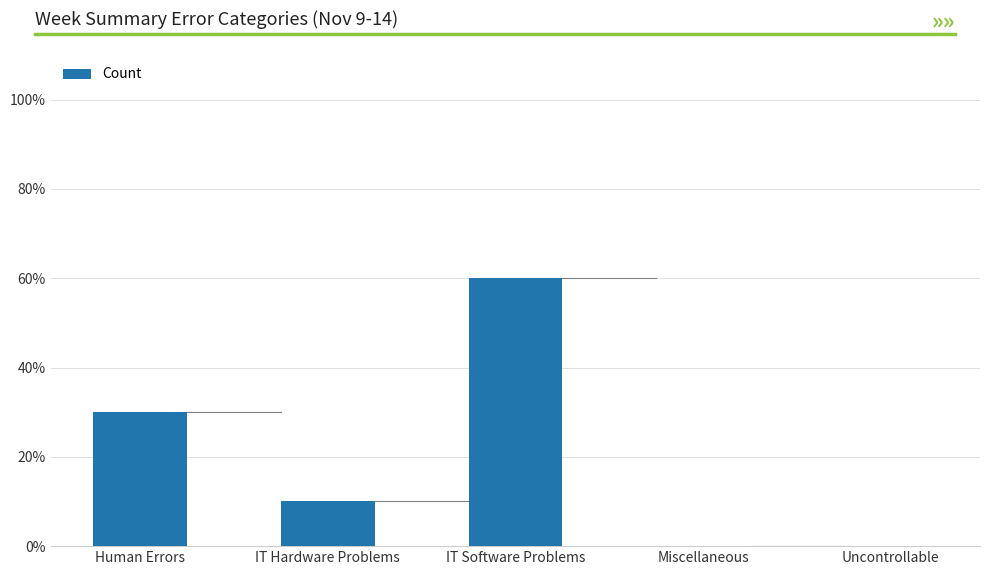

Reading left to right, extract all data points from this chart.

3	1	6	0	0